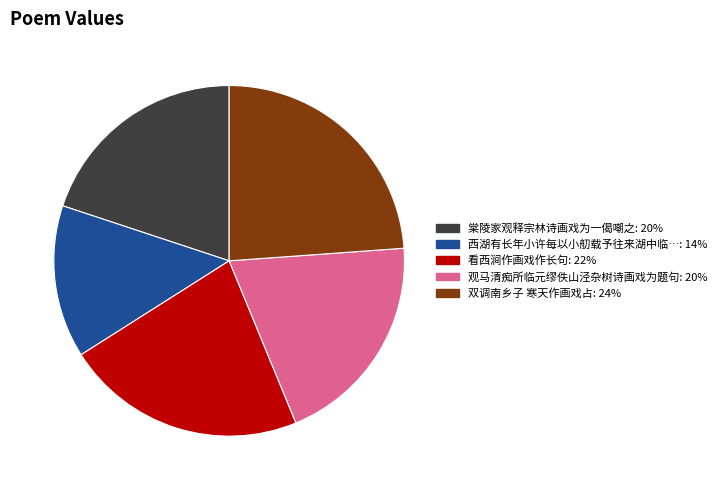

Is there any slice that represents more than half of the pie?

No